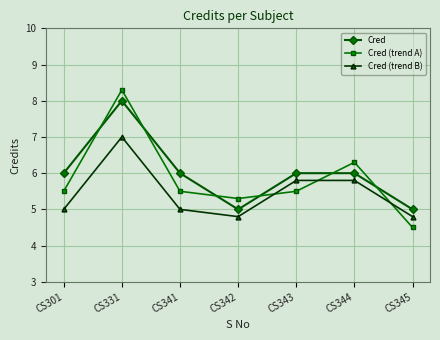

What is the spread (max minus min) of values at CS343?

0.5